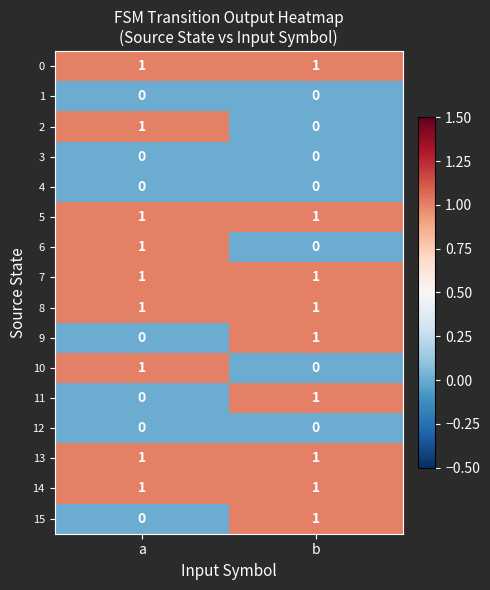

How many values in the 15 series are below 1?

1